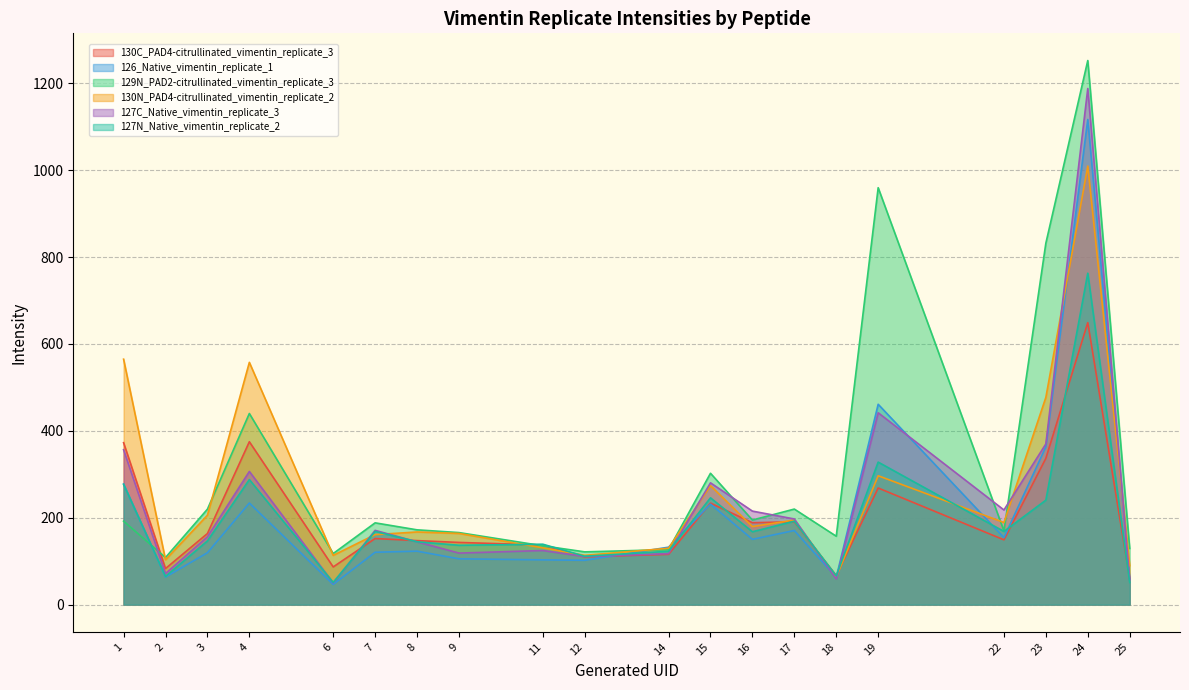

What is the approximate value of 129N_PAD2-citrullinated_vimentin_replicate_3 at 9?

165.8